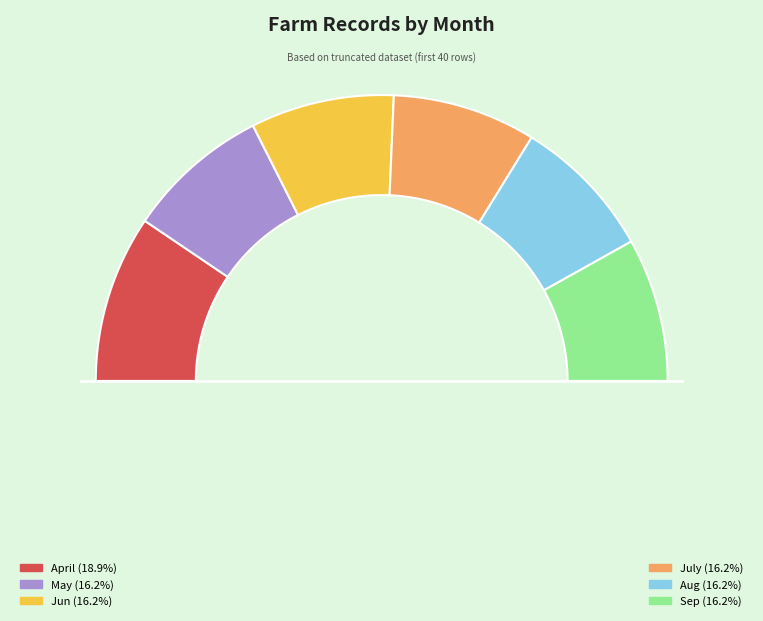

Between Sep and April, which is larger?

April